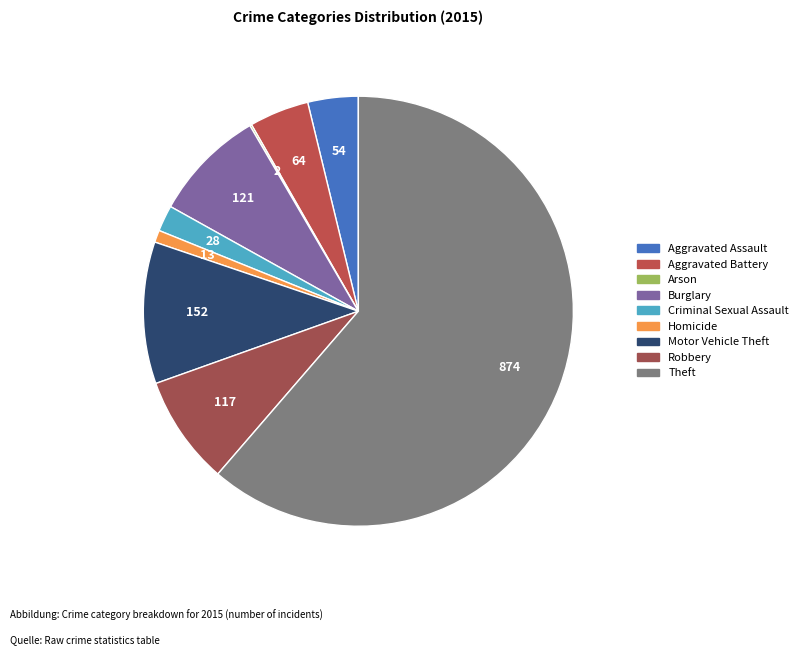

To the nearest percent, what percentage of the pie is Aggravated Assault?

4%